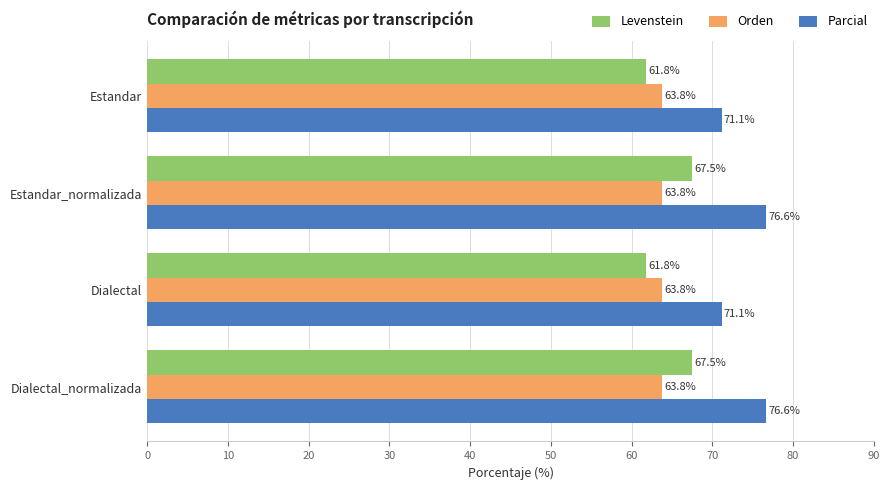

Which series has the widest spread of values?

Levenstein